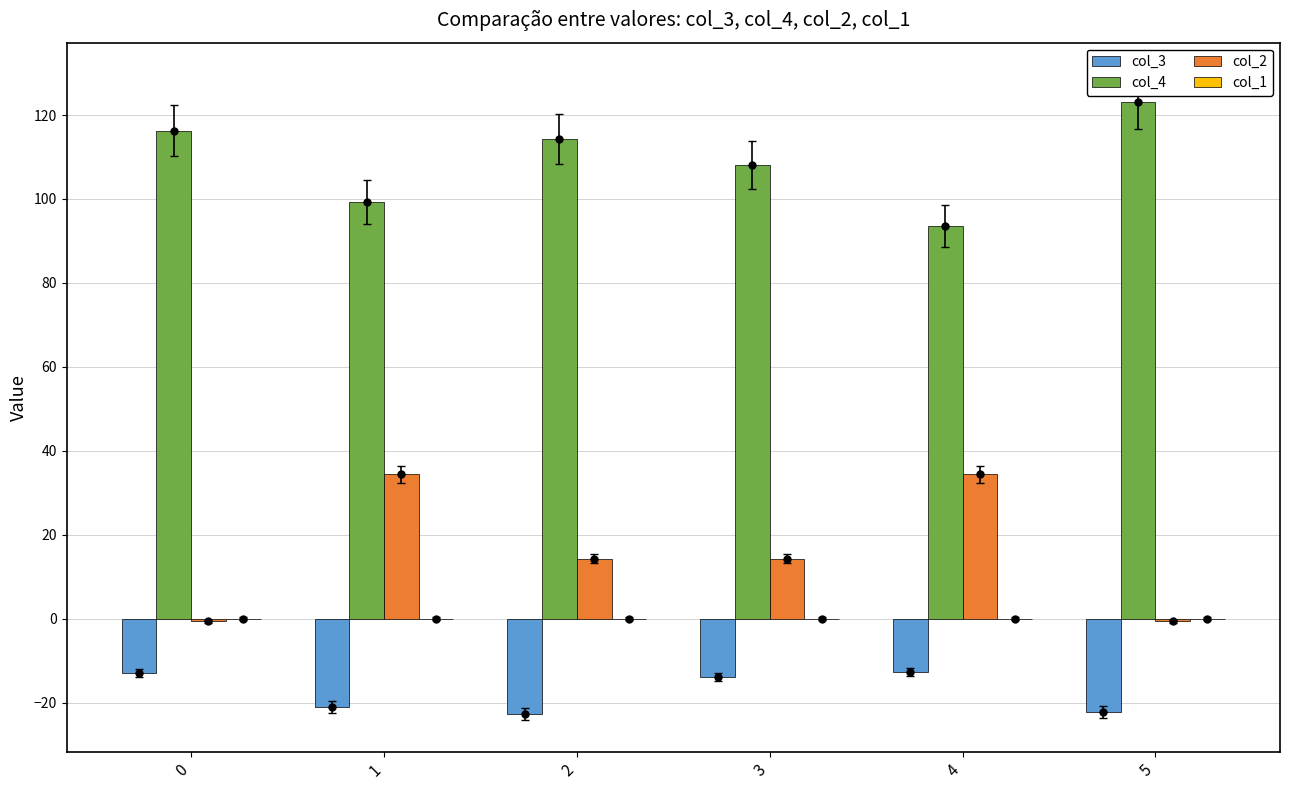

Which series has the widest spread of values?

col_2